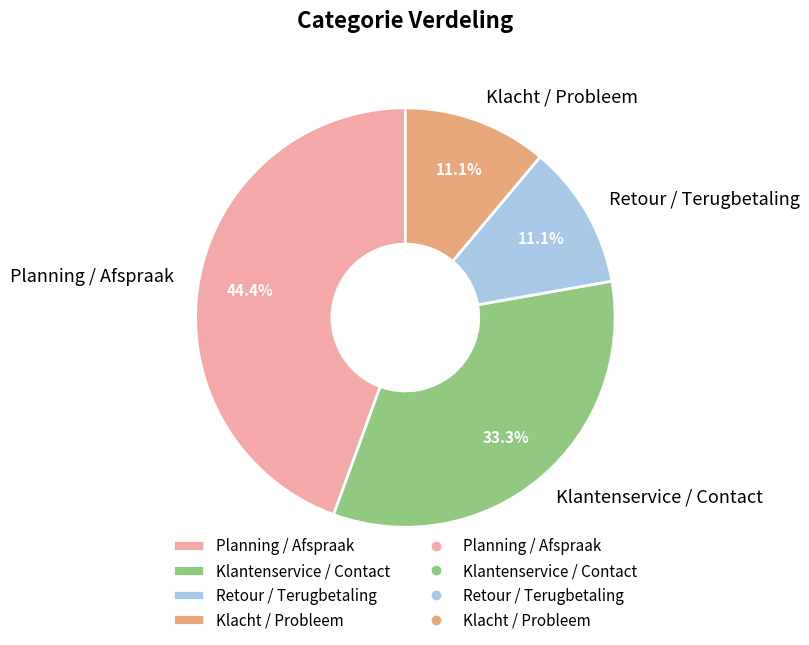

Between Retour / Terugbetaling and Klantenservice / Contact, which is larger?

Klantenservice / Contact